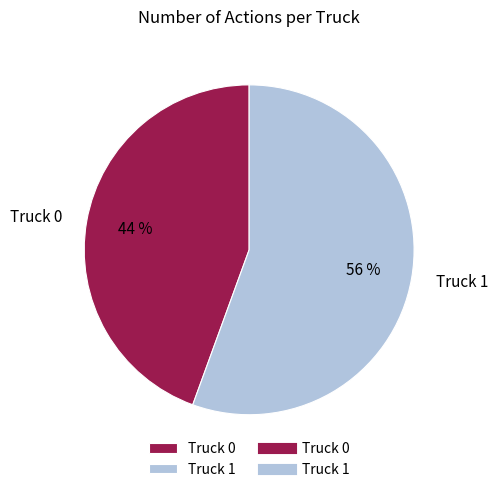

Which slice is the largest?

Truck 1